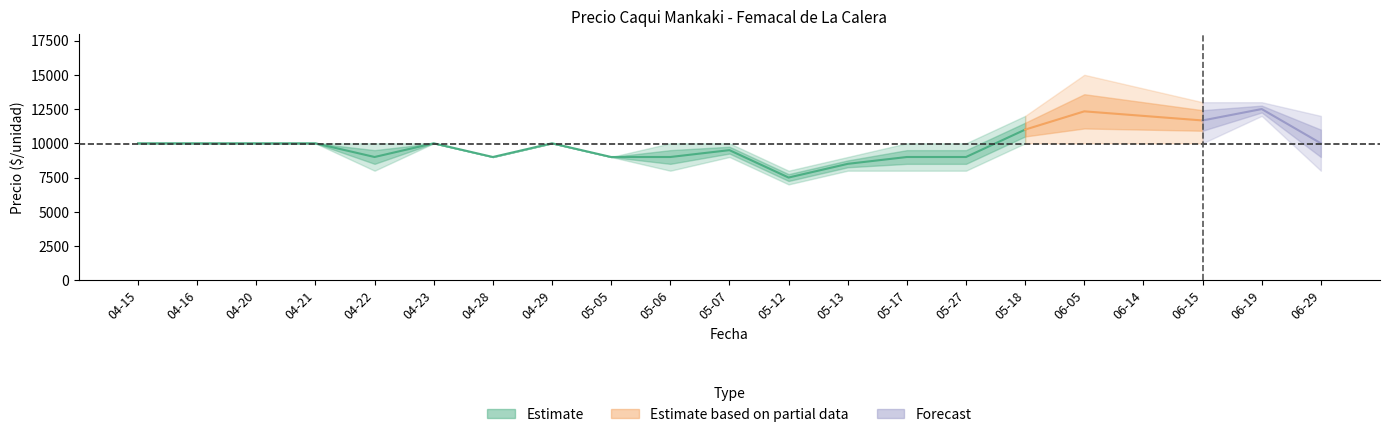

What is the average value of the Precio promedio ponderado series?

9952